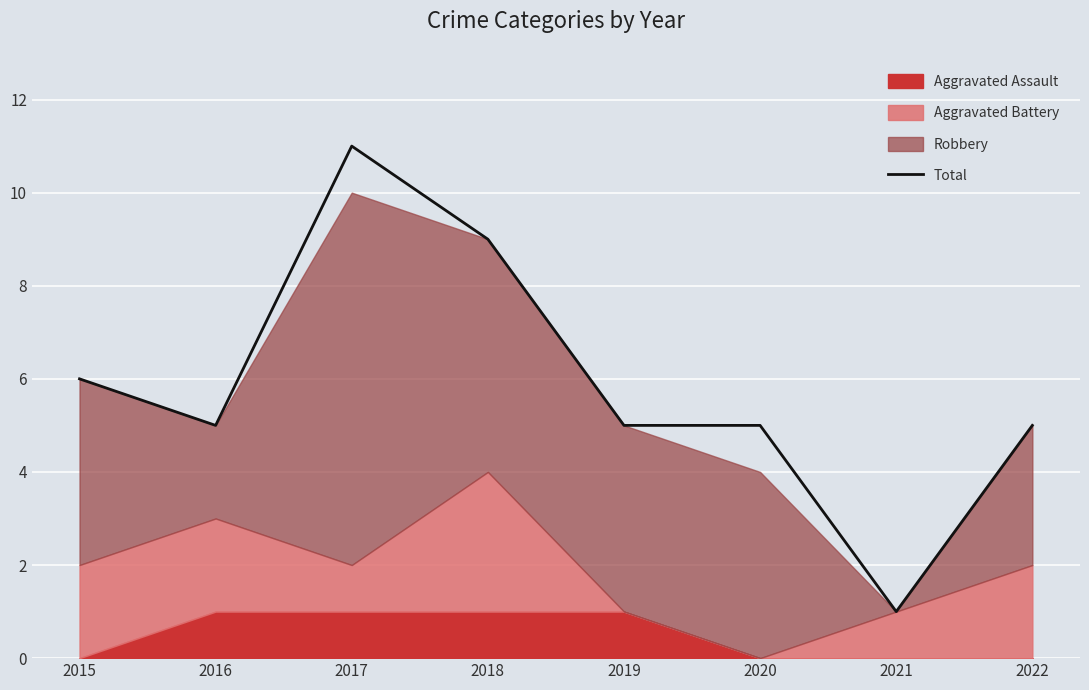

What is the difference between the values at 2015 and 2020?

1